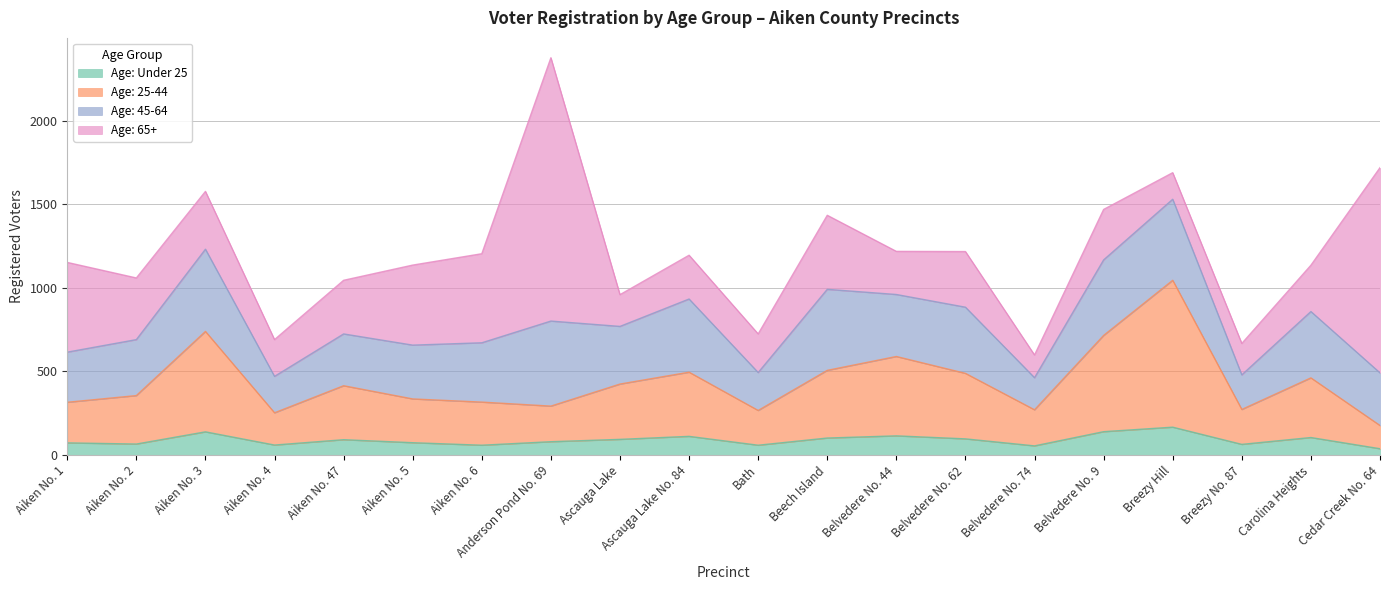

Does the chart have visible grid lines?

Yes